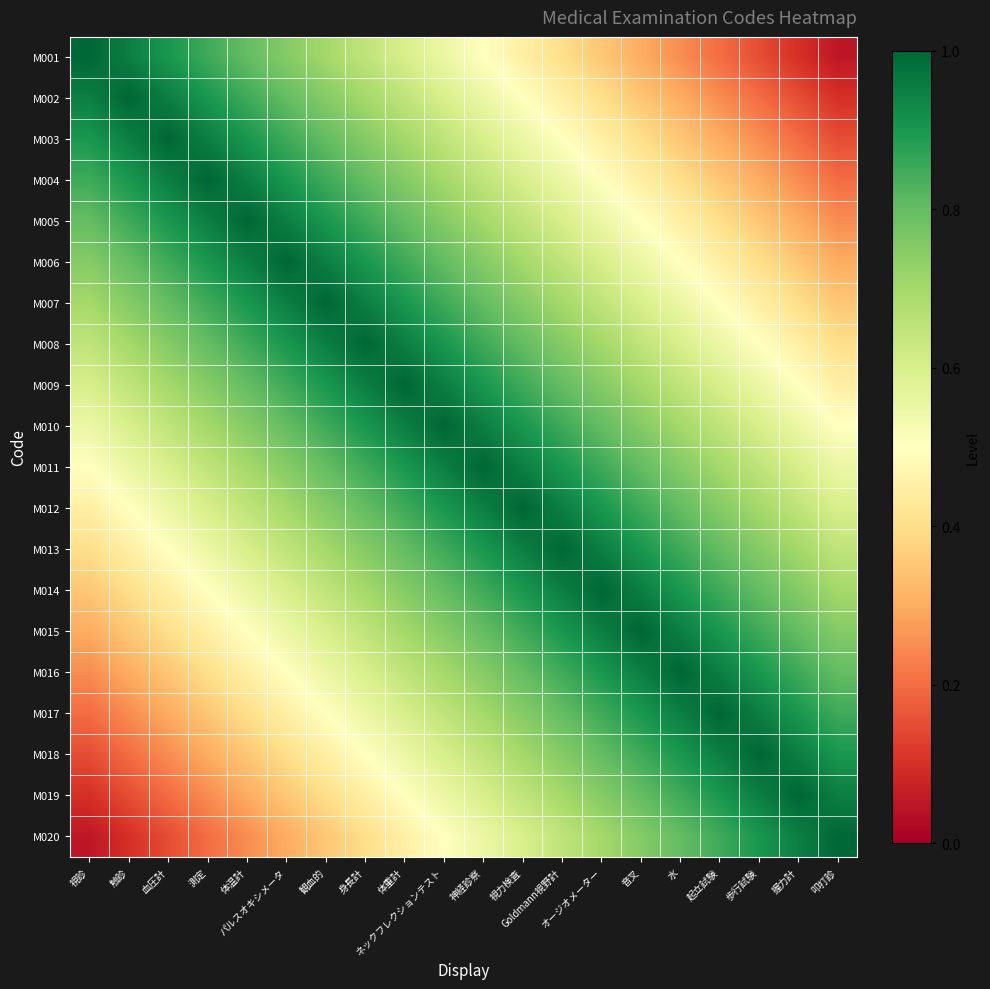

Which series has the widest spread of values?

M001